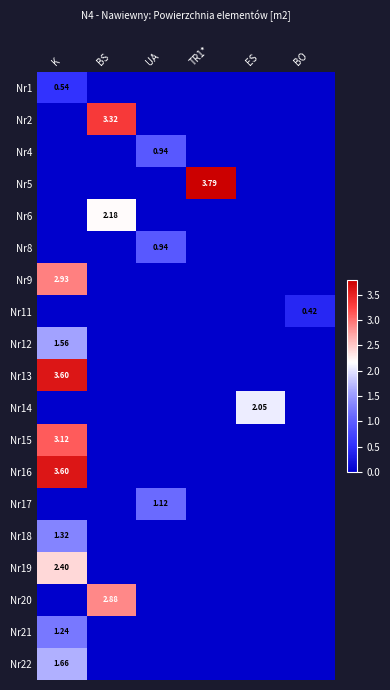

Is the value of Nr21 at K greater than the value of Nr4 at UA?

Yes